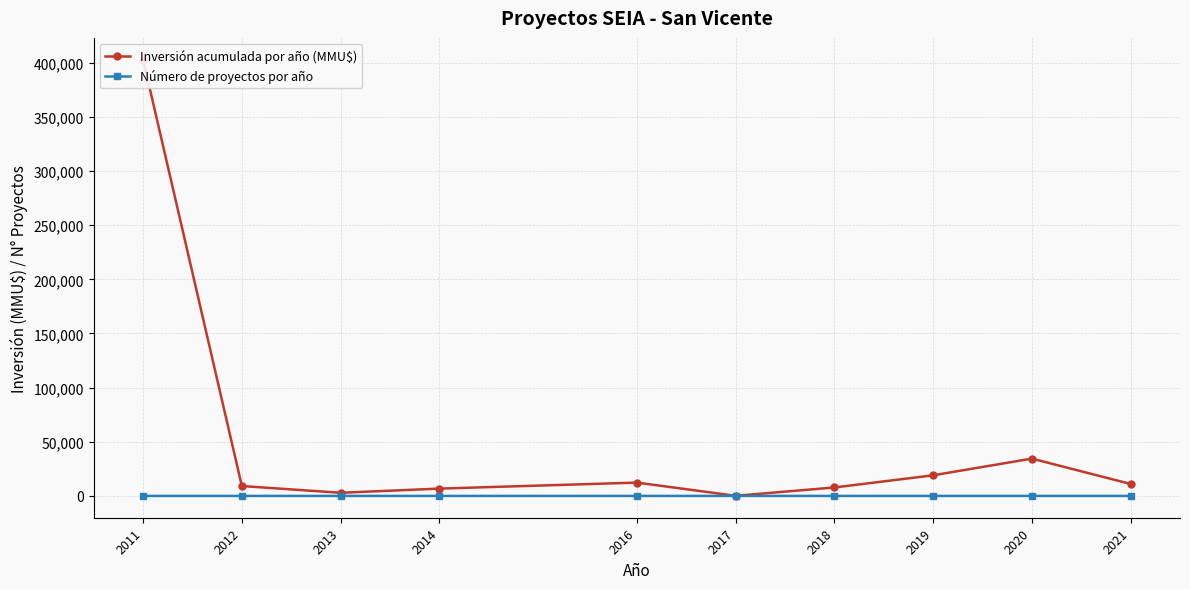

True or false: Inversión acumulada por año (MMU$) and Número de proyectos por año intersect in this chart.

False